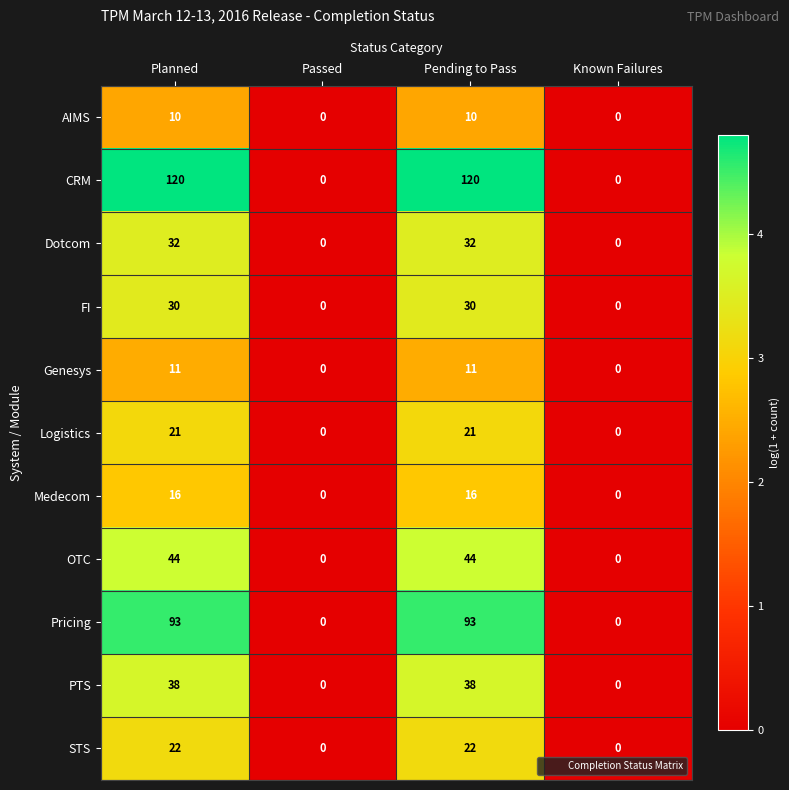

What is the sum of all Medecom values?

32